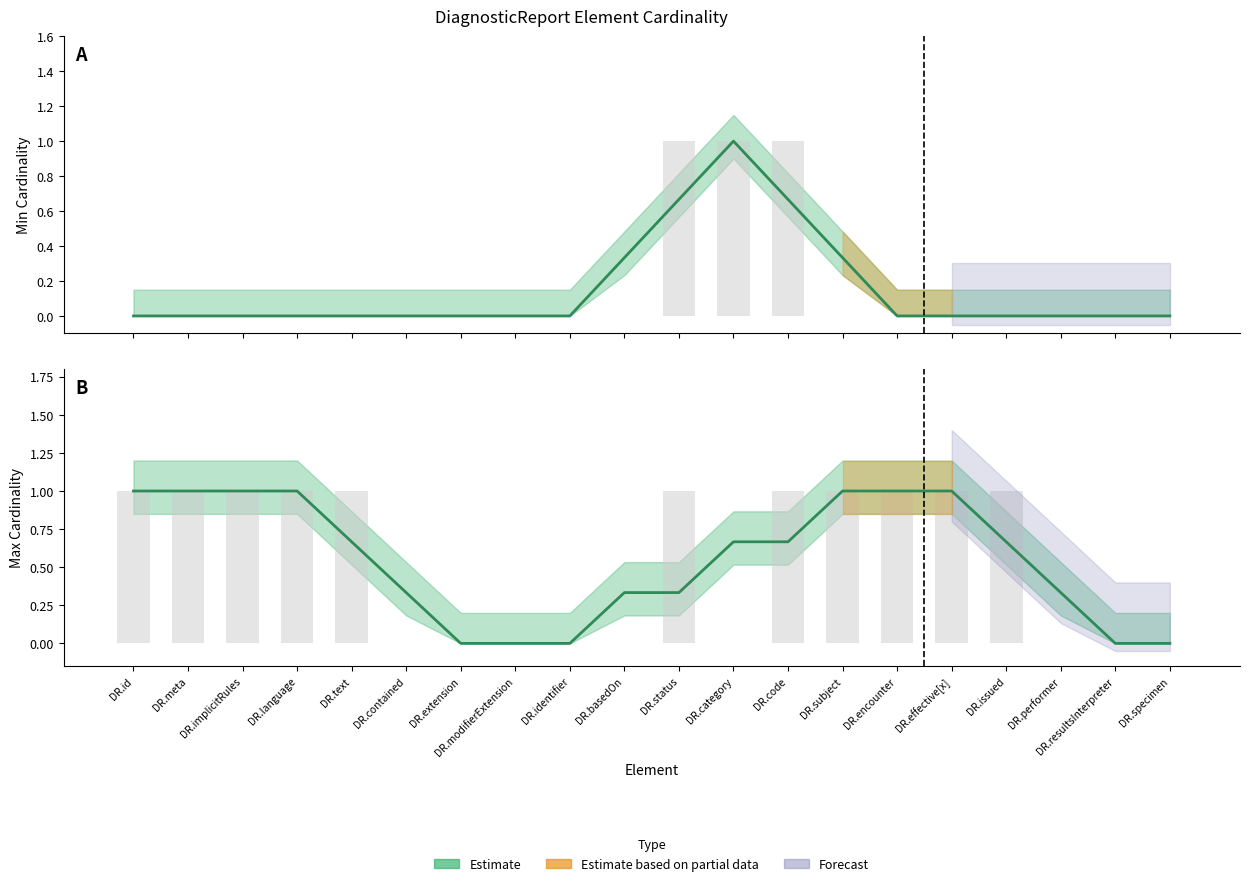

At which label is Max Cardinality (estimate) closest to 0?

DR.extension